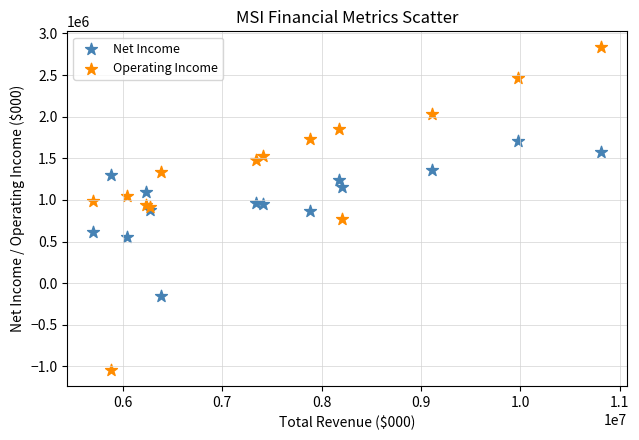

Which series reaches the maximum Y coordinate?

Operating Income